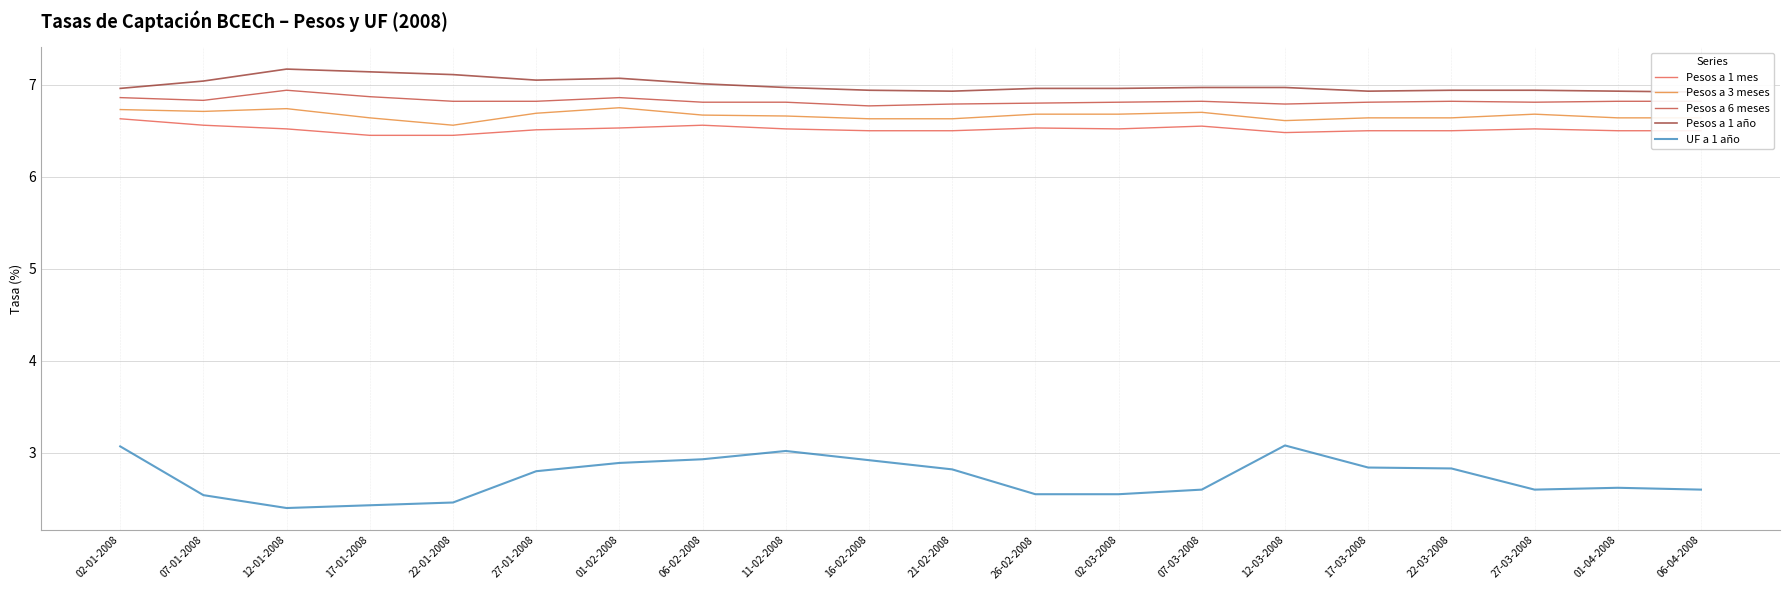

Which series has the largest total across all categories?

Pesos a 1 año